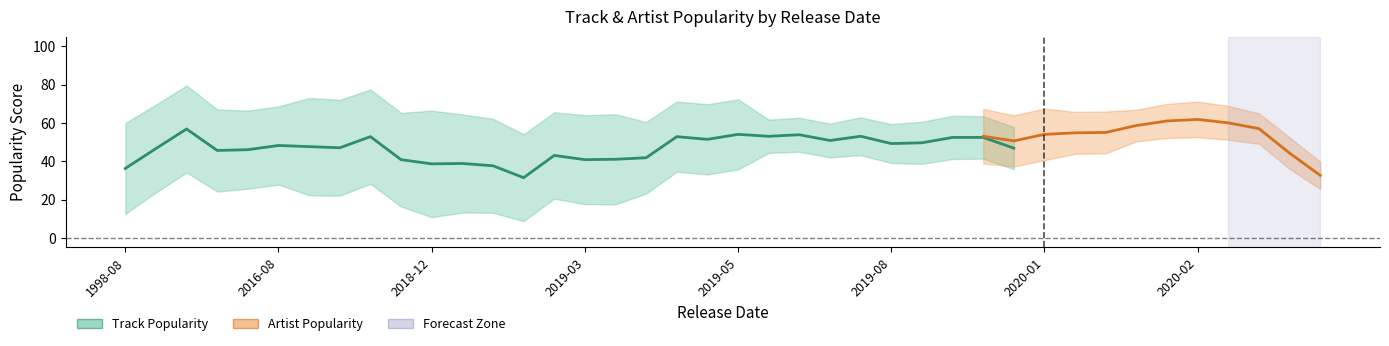

True or false: Track_Popularity has more than 0 interior local peaks.

True